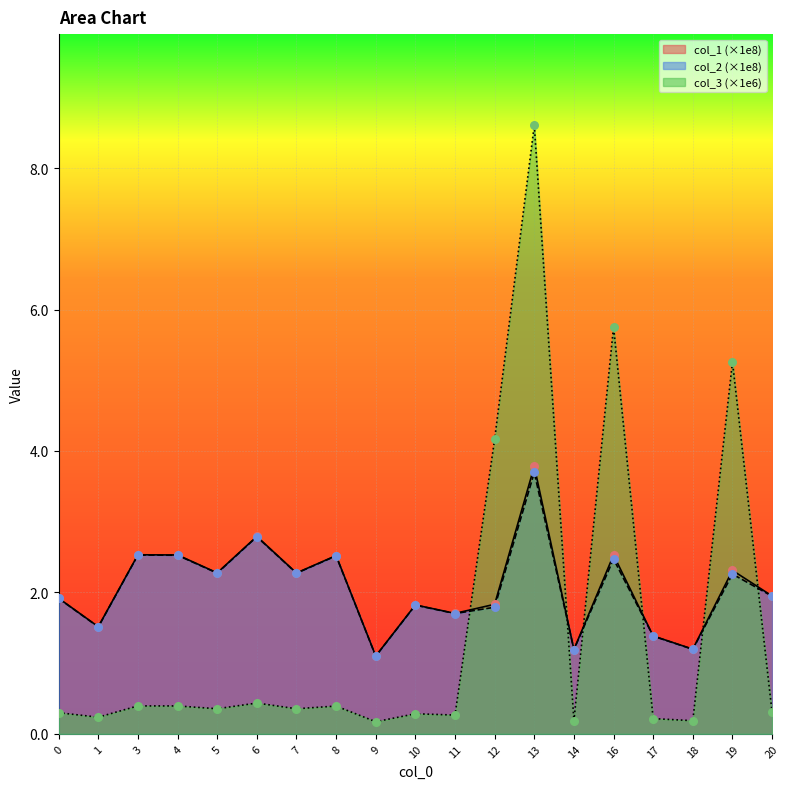

Which series has the widest spread of Y values?

col_3